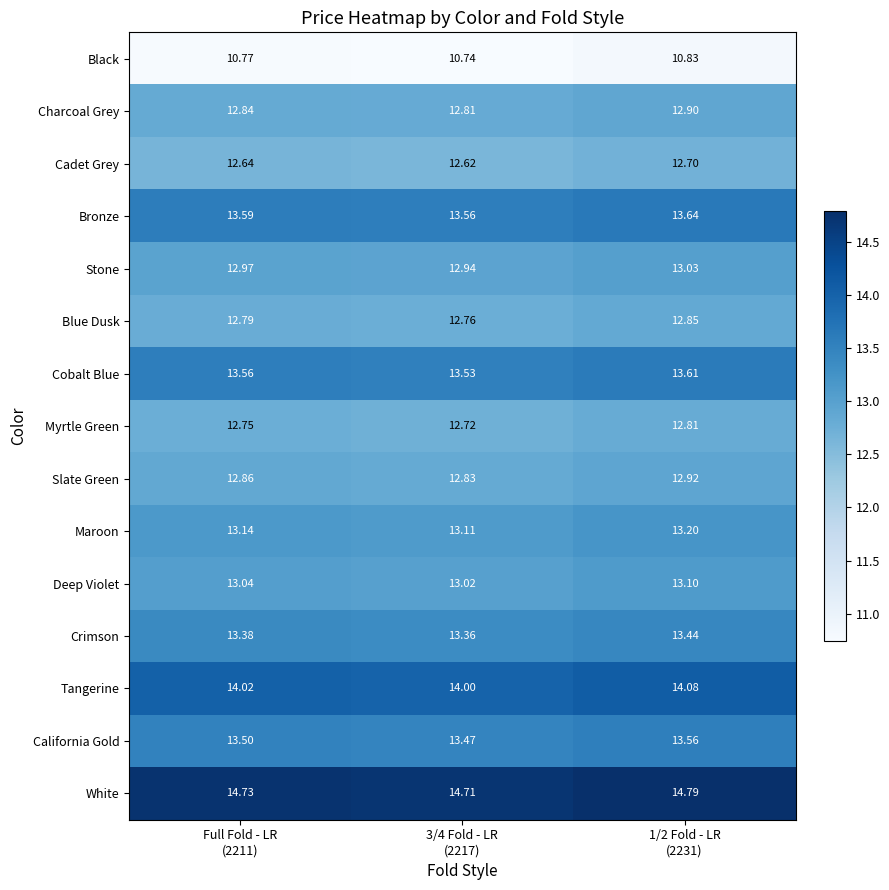

At how many categories does at least one series exceed 12?

3